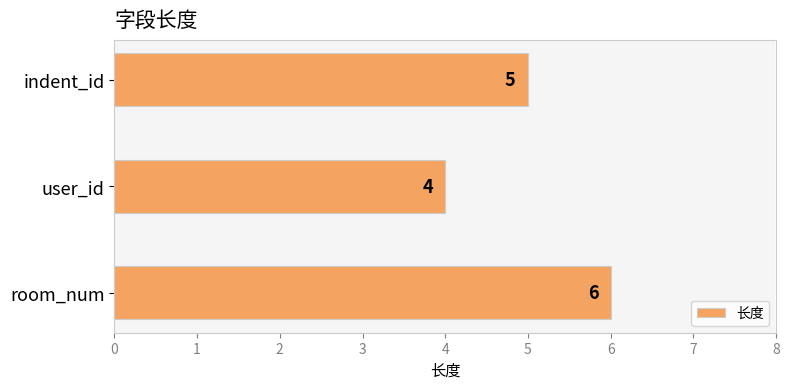

The value at indent_id is 5. True or false?

True